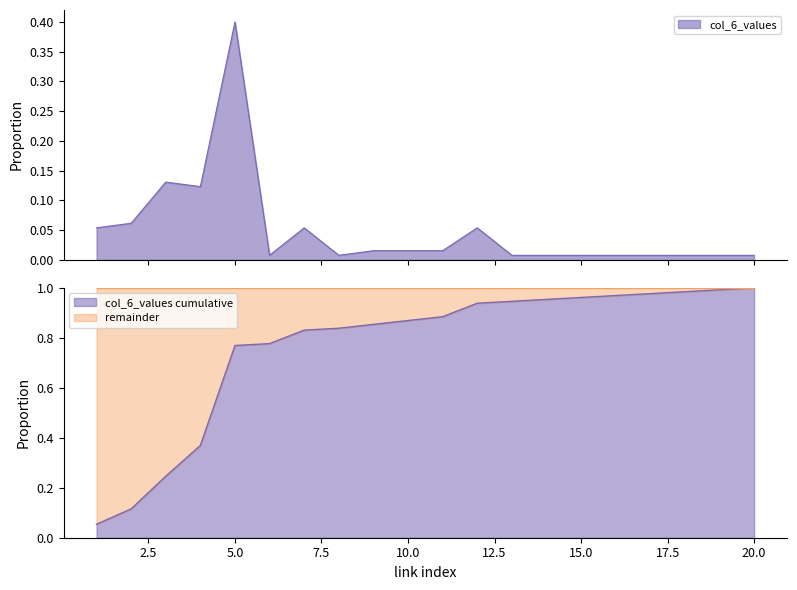

Rank the categories by value from lowest to highest.

6, 8, 13, 14, 15, 16, 17, 18, 19, 20, 9, 10, 11, 1, 7, 12, 2, 4, 3, 5